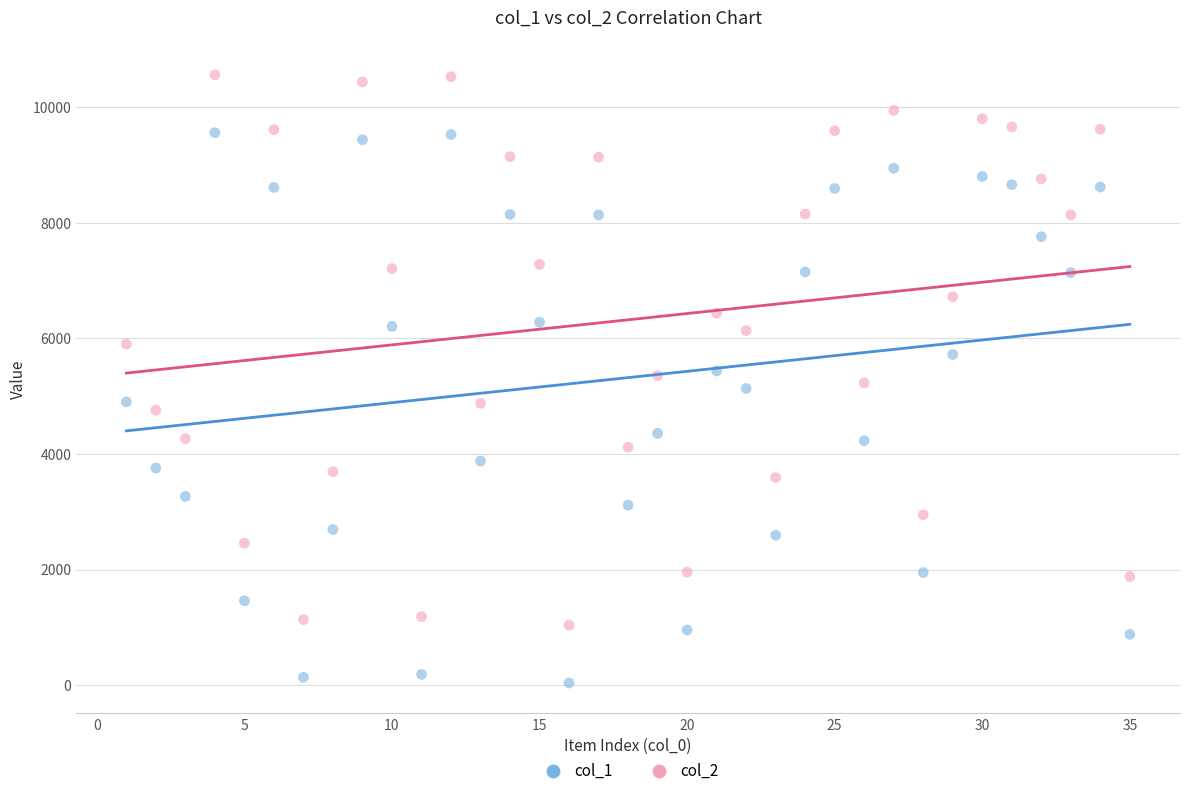

Which series reaches the maximum Y coordinate?

col_2